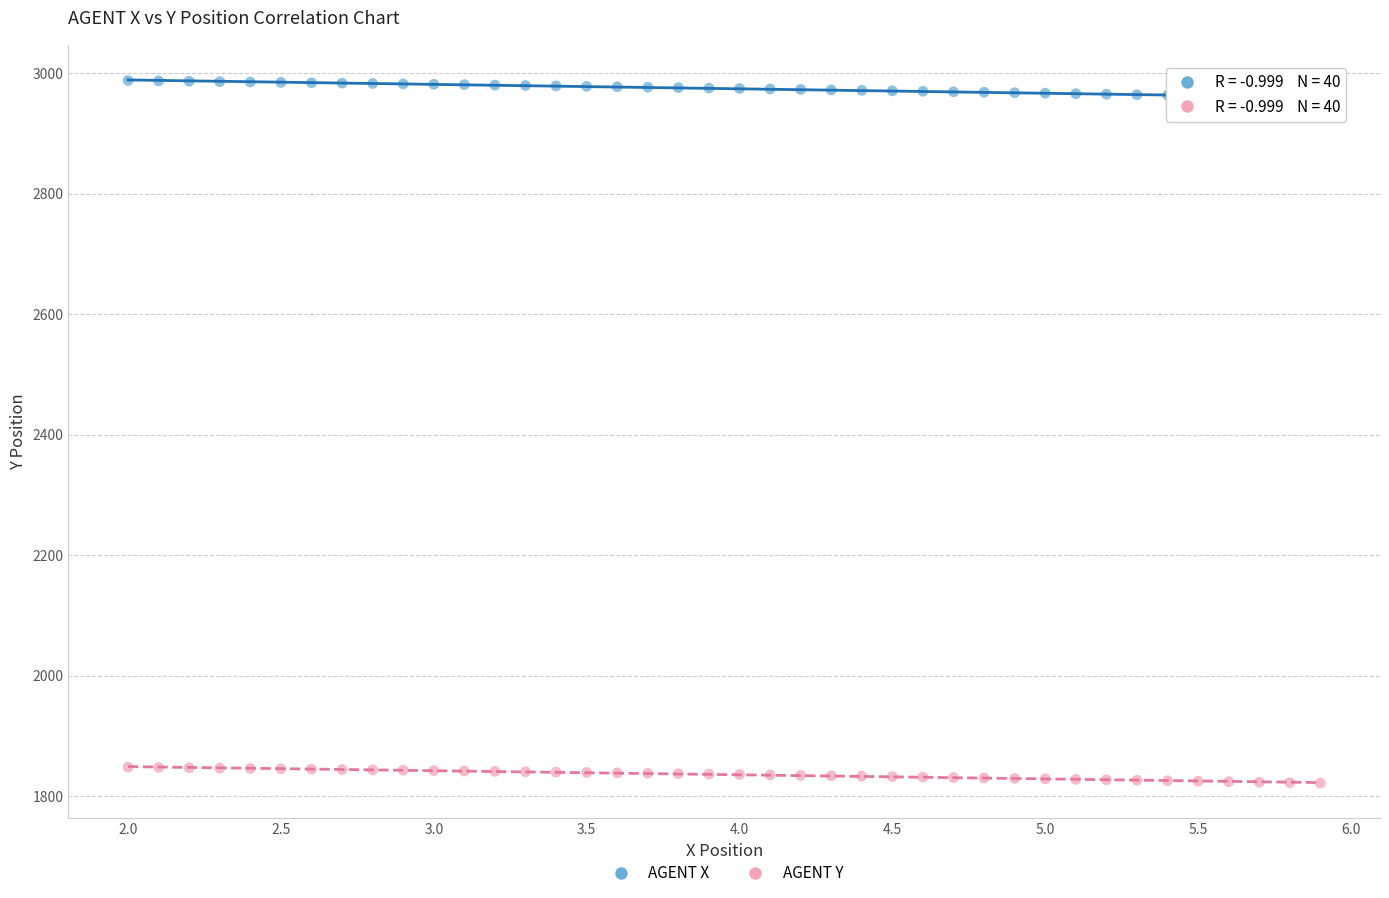

Across all data points, what is the range of X values (max minus min)?

3.9